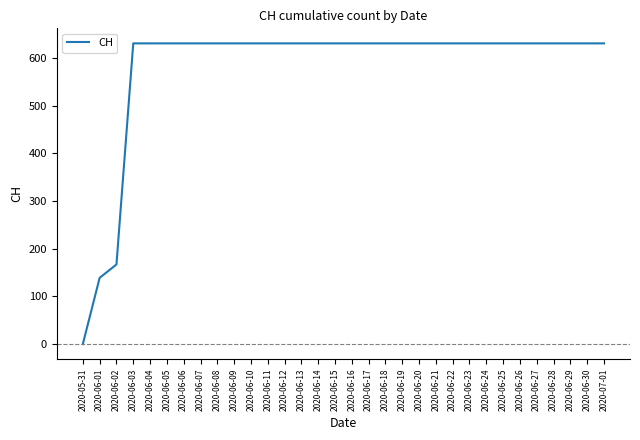

What is the maximum value shown in the chart?

631